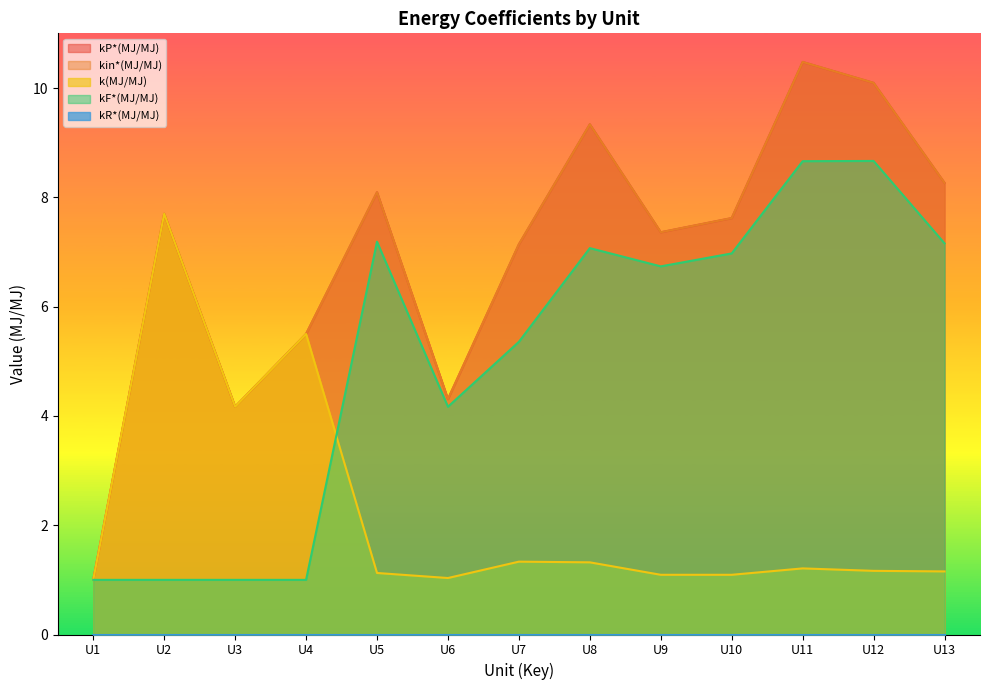

Does the chart display data point markers on the line(s)?

No